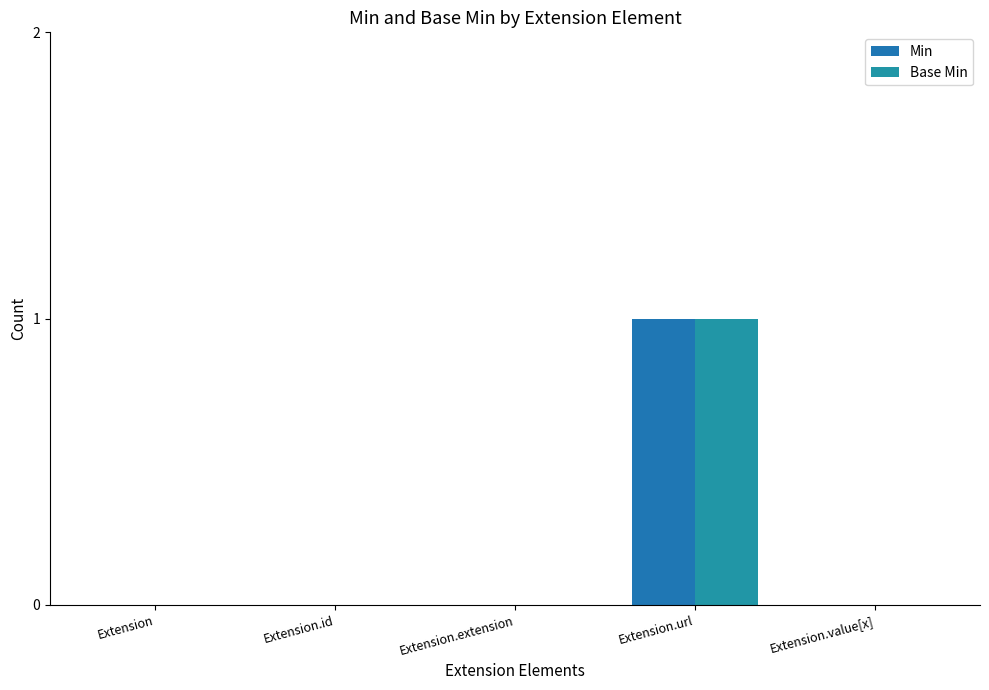

Reading right to left, list all the values displayed in this chart.

Min: 0	1	0	0	0
Base Min: 0	1	0	0	0